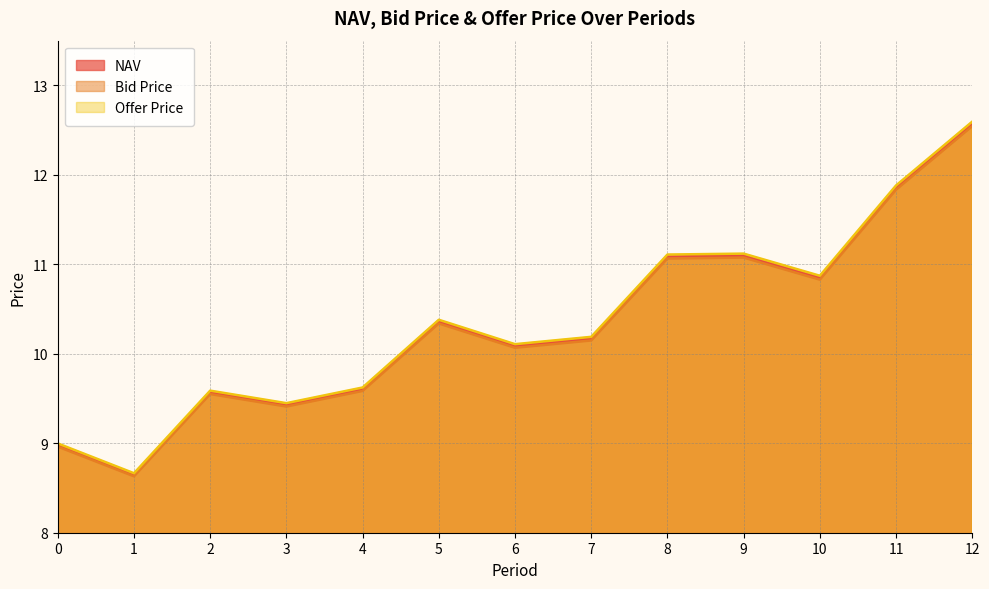

What is the sum of all NAV values?

134.3